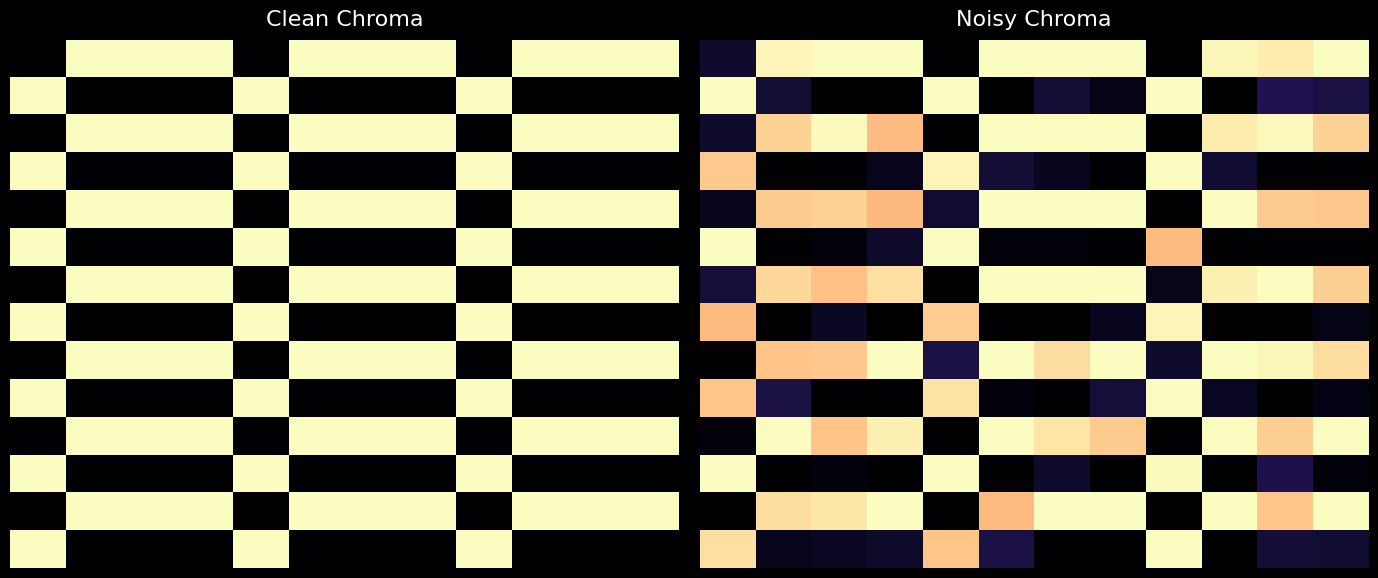

Reading left to right, transcribe all the data shown in this chart.

row_0: 0=0.1	1=1.0	2=1.0	3=1.0	4=0.0	5=1.0	6=1.0	7=1.0	8=0.0	9=1.0	10=1.0	11=1.0
row_1: 0=1.0	1=0.1	2=0.0	3=0.0	4=1.0	5=0.0	6=0.1	7=0.0	8=1.0	9=0.0	10=0.1	11=0.1
row_2: 0=0.1	1=0.9	2=1.0	3=0.9	4=0.0	5=1.0	6=1.0	7=1.0	8=0.0	9=1.0	10=1.0	11=0.9
row_3: 0=0.9	1=0.0	2=0.0	3=0.1	4=1.0	5=0.1	6=0.1	7=0.0	8=1.0	9=0.1	10=0.0	11=0.0
row_4: 0=0.1	1=0.9	2=0.9	3=0.9	4=0.1	5=1.0	6=1.0	7=1.0	8=0.0	9=1.0	10=0.9	11=0.9
row_5: 0=1.0	1=0.0	2=0.0	3=0.1	4=1.0	5=0.0	6=0.0	7=0.0	8=0.9	9=0.0	10=0.0	11=0.0
row_6: 0=0.1	1=0.9	2=0.9	3=0.9	4=0.0	5=1.0	6=1.0	7=1.0	8=0.0	9=1.0	10=1.0	11=0.9
row_7: 0=0.9	1=0.0	2=0.1	3=0.0	4=0.9	5=0.0	6=0.0	7=0.1	8=1.0	9=0.0	10=0.0	11=0.0
row_8: 0=0.0	1=0.9	2=0.9	3=1.0	4=0.1	5=1.0	6=0.9	7=1.0	8=0.1	9=1.0	10=1.0	11=0.9
row_9: 0=0.9	1=0.1	2=0.0	3=0.0	4=0.9	5=0.0	6=0.0	7=0.1	8=1.0	9=0.1	10=0.0	11=0.0
row_10: 0=0.0	1=1.0	2=0.9	3=1.0	4=0.0	5=1.0	6=0.9	7=0.9	8=0.0	9=1.0	10=0.9	11=1.0
row_11: 0=1.0	1=0.0	2=0.0	3=0.0	4=1.0	5=0.0	6=0.1	7=0.0	8=1.0	9=0.0	10=0.1	11=0.0
row_12: 0=0.0	1=0.9	2=0.9	3=1.0	4=0.0	5=0.9	6=1.0	7=1.0	8=0.0	9=1.0	10=0.9	11=1.0
row_13: 0=0.9	1=0.0	2=0.1	3=0.1	4=0.9	5=0.1	6=0.0	7=0.0	8=1.0	9=0.0	10=0.1	11=0.1